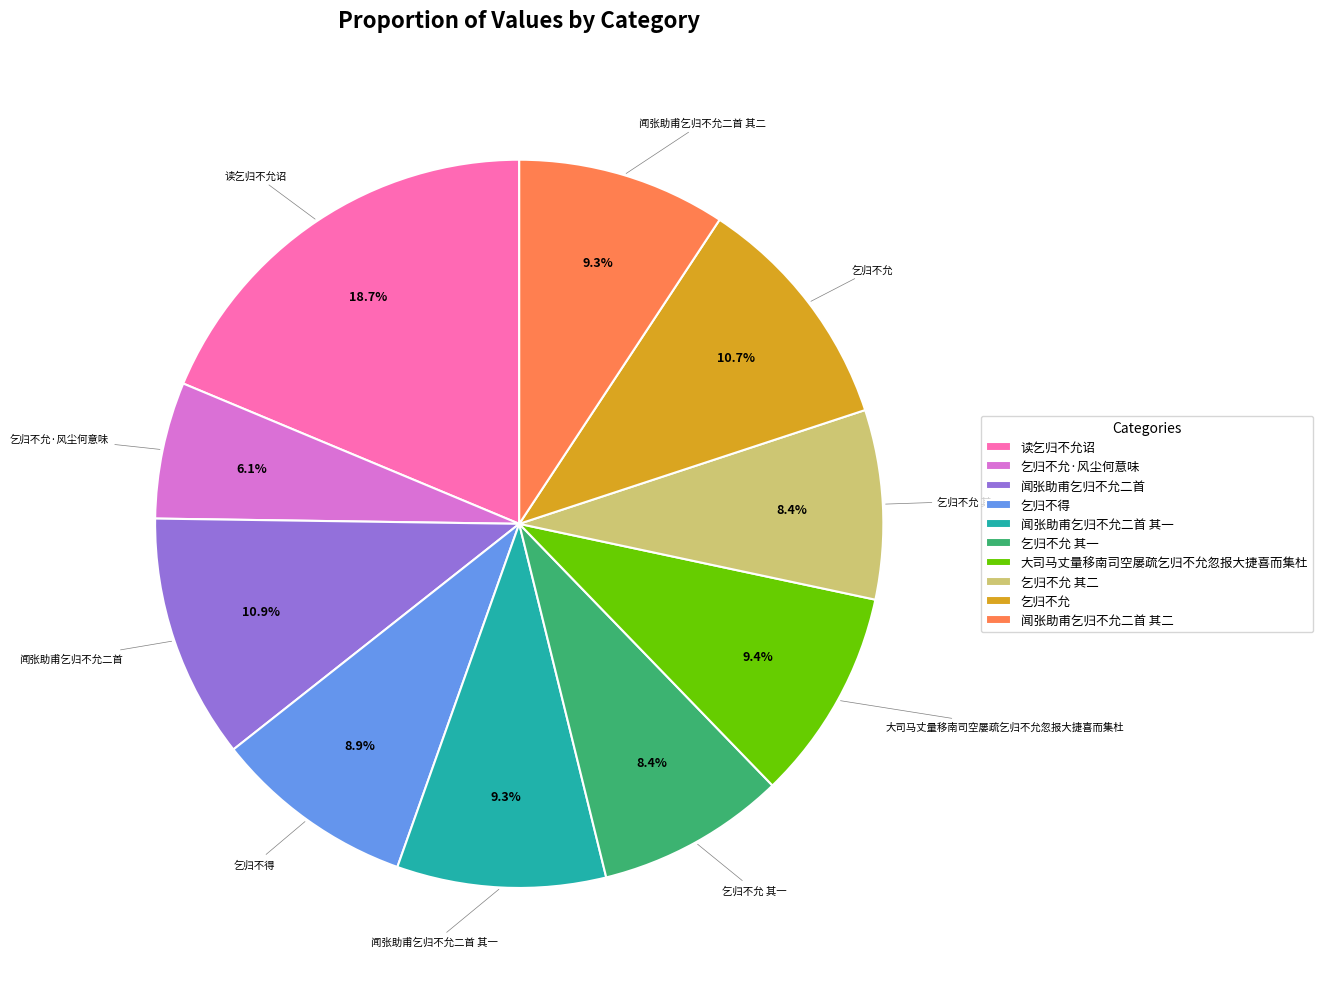

Combined, do 乞归不允 and 乞归不允 其一 account for over 50%?

No